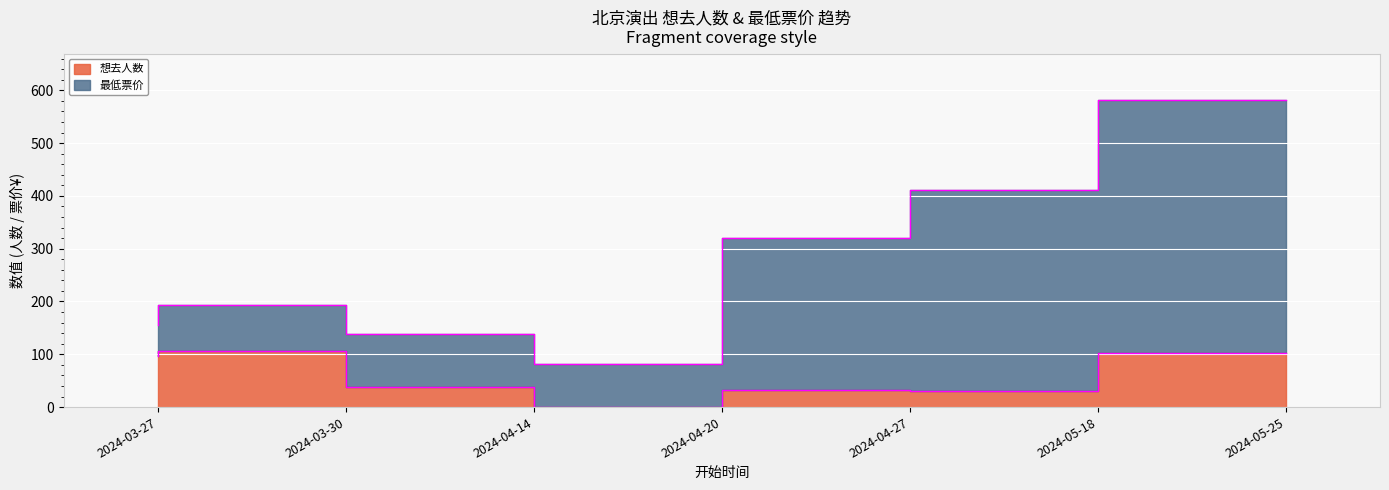

What is the difference between the maximum and minimum values?

105